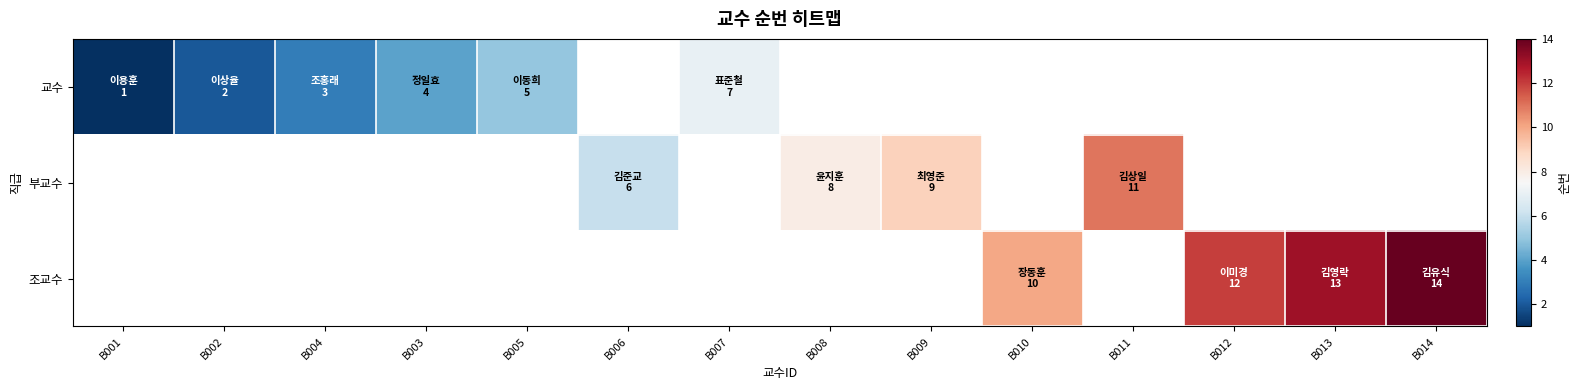

What is the approximate value of 교수 at B003?

4.0